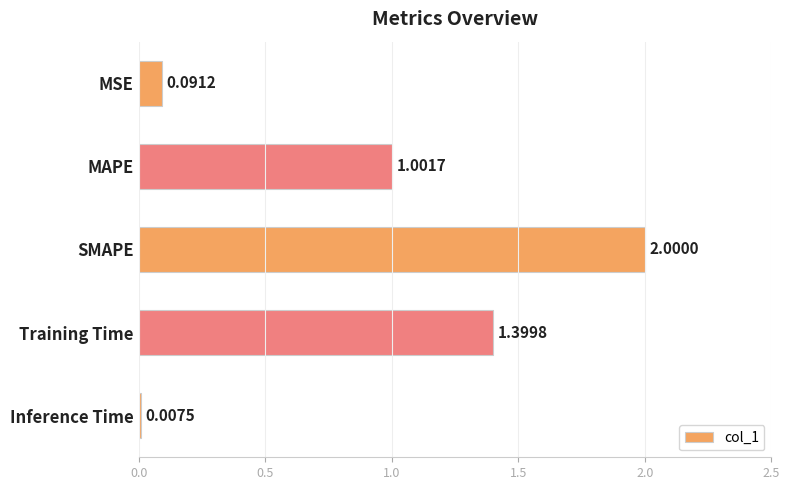

Are the bars horizontal?

Yes